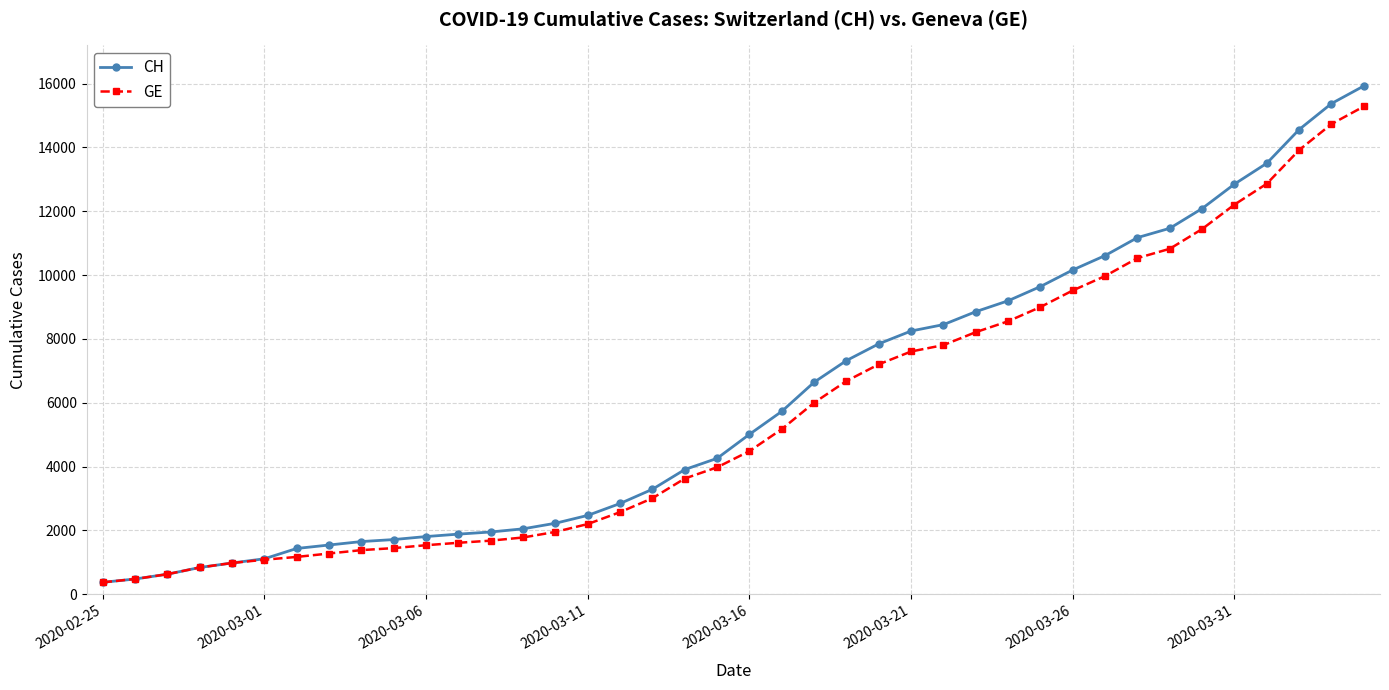

What is the maximum value for GE?

15284